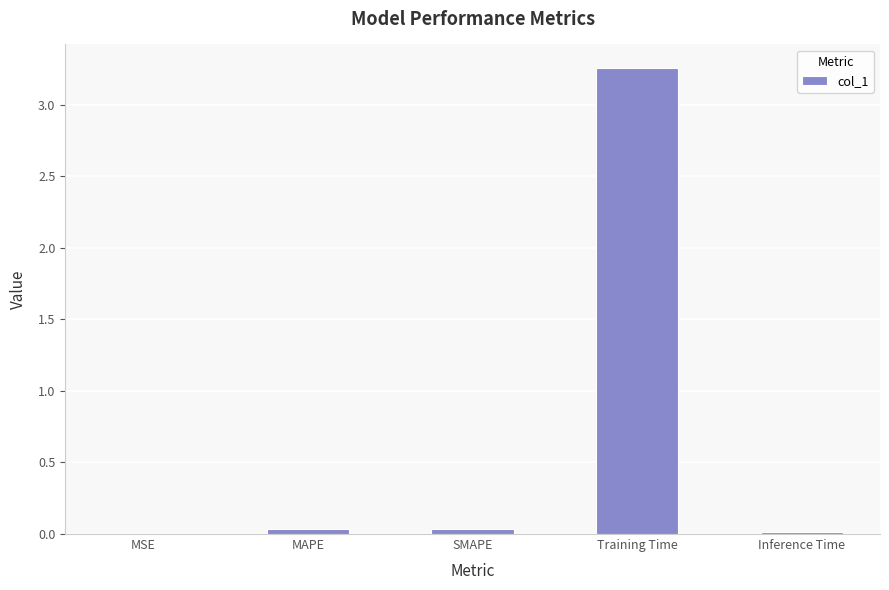

True or false: the data shows 0.0 at MAPE.

True